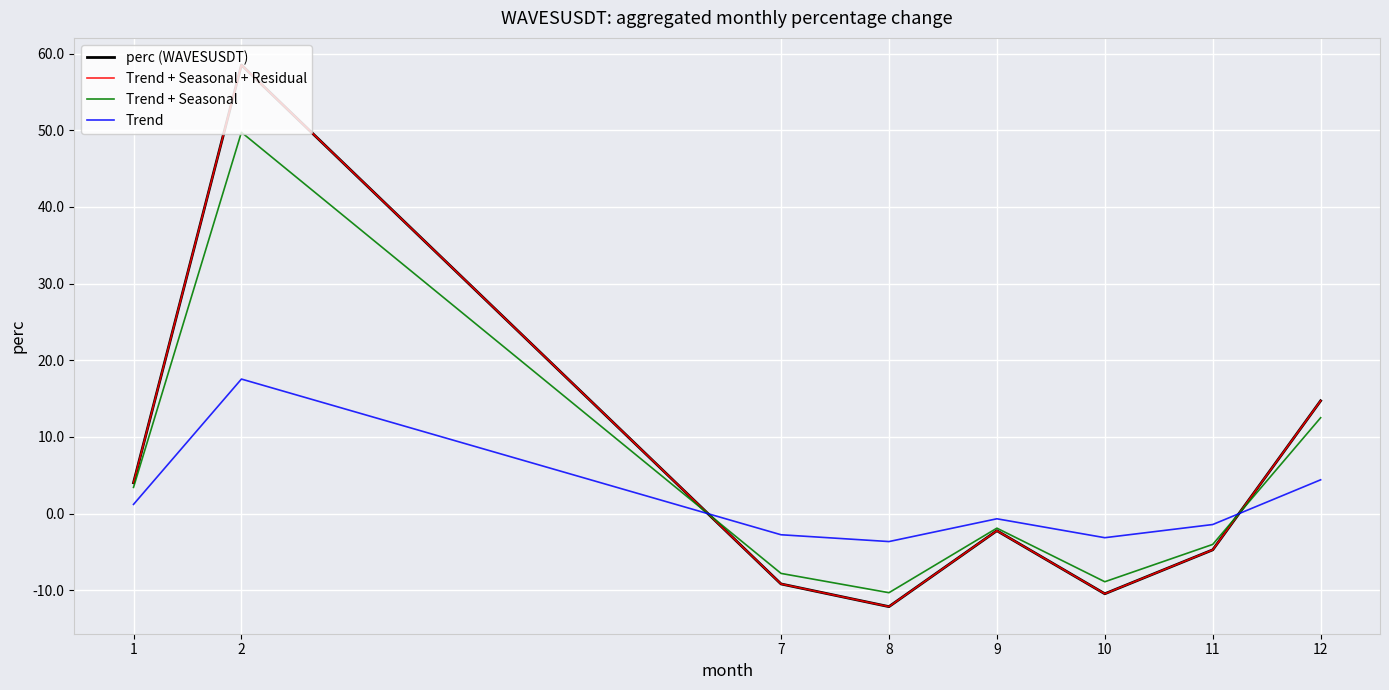

The perc (WAVESUSDT) series shows -17.8 at 10. True or false?

False